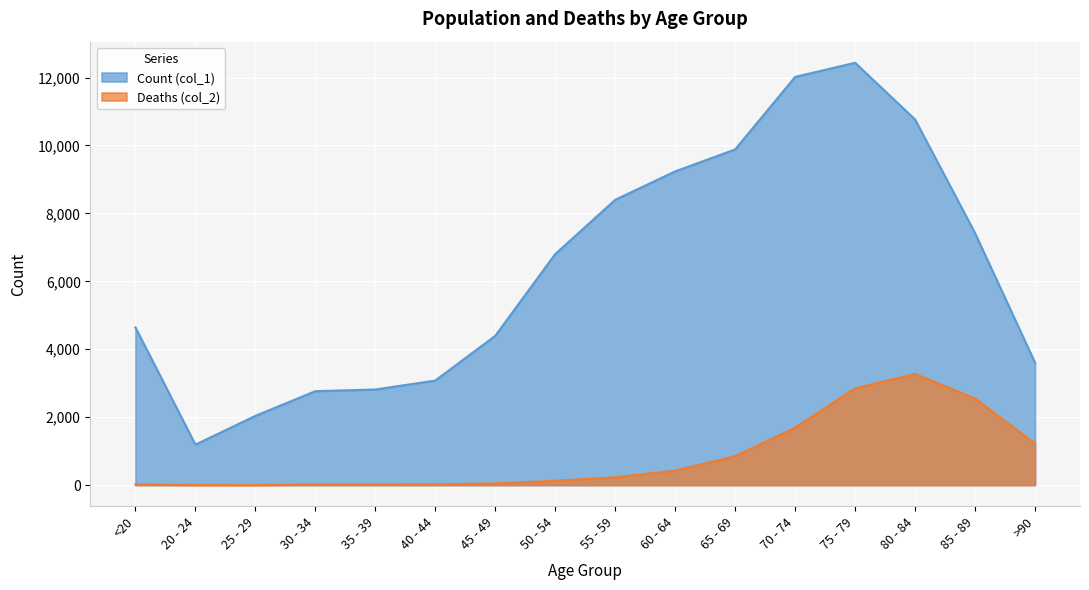

What is the average value of the Deaths (col_2) series?

834